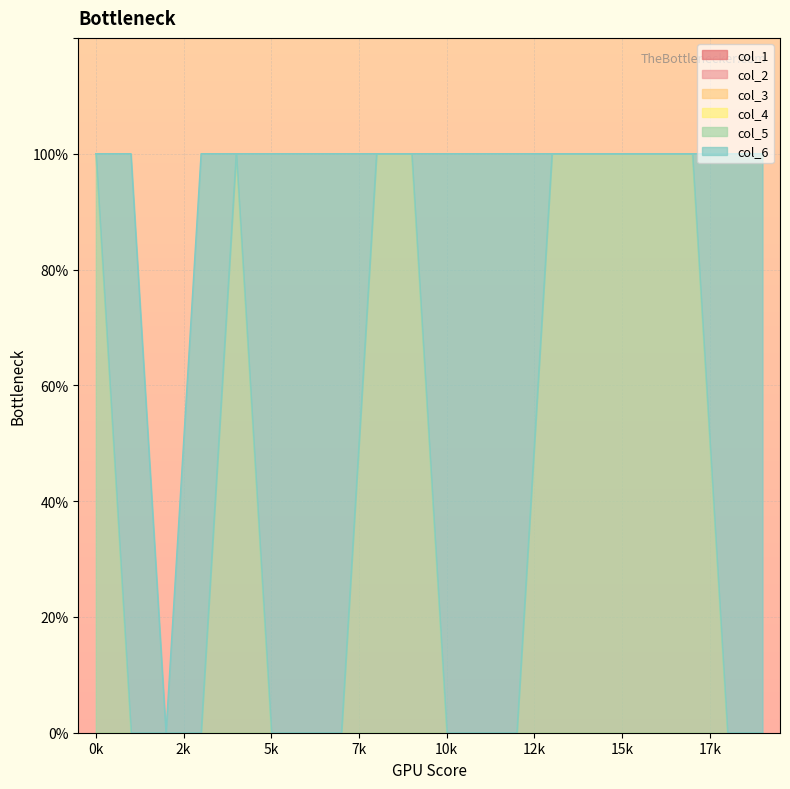

The col_5 series shows 1 at 13. True or false?

True